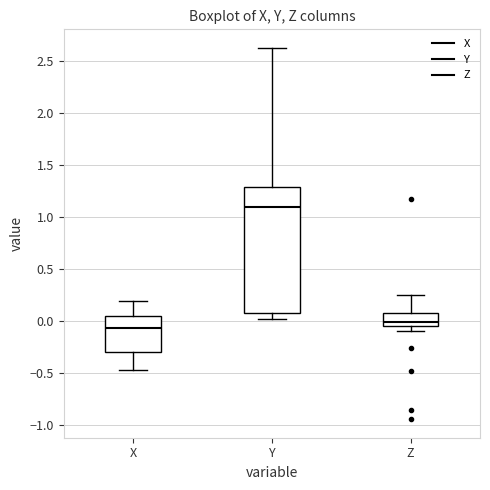

Which box's median line is the lowest?

X